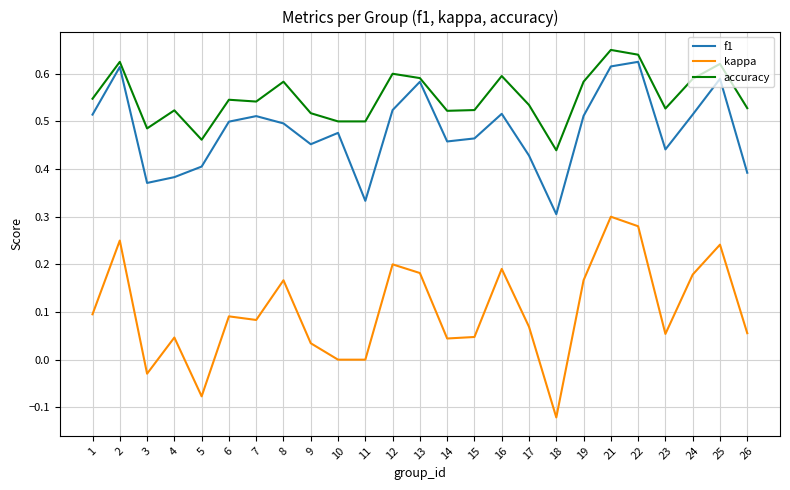

True or false: kappa and f1 cross at least once.

False